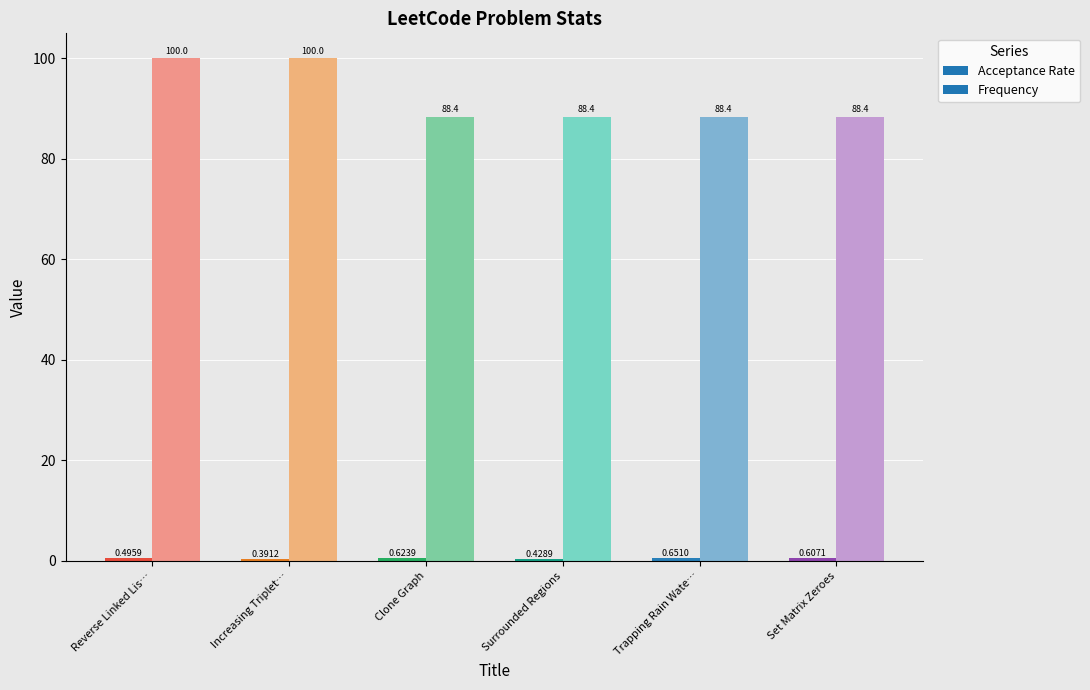

At which category is the sum across all series the highest?

Reverse Linked List II